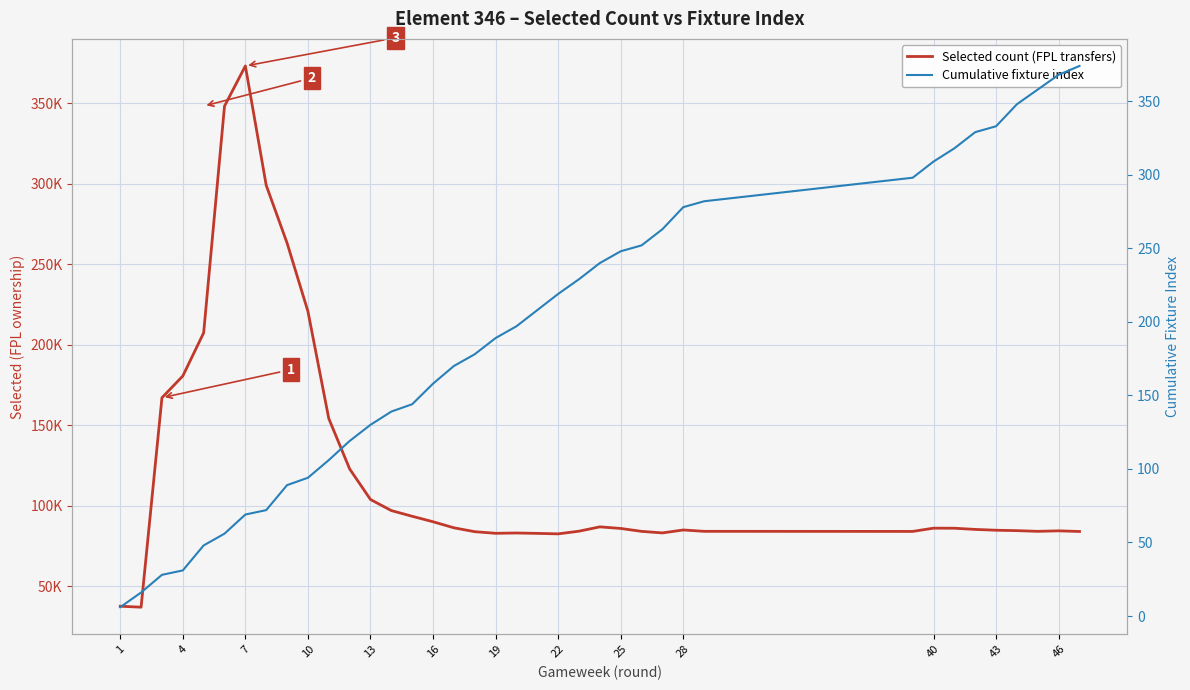

What is the difference between the maximum and minimum values in the Cumulative fixture index series?

368